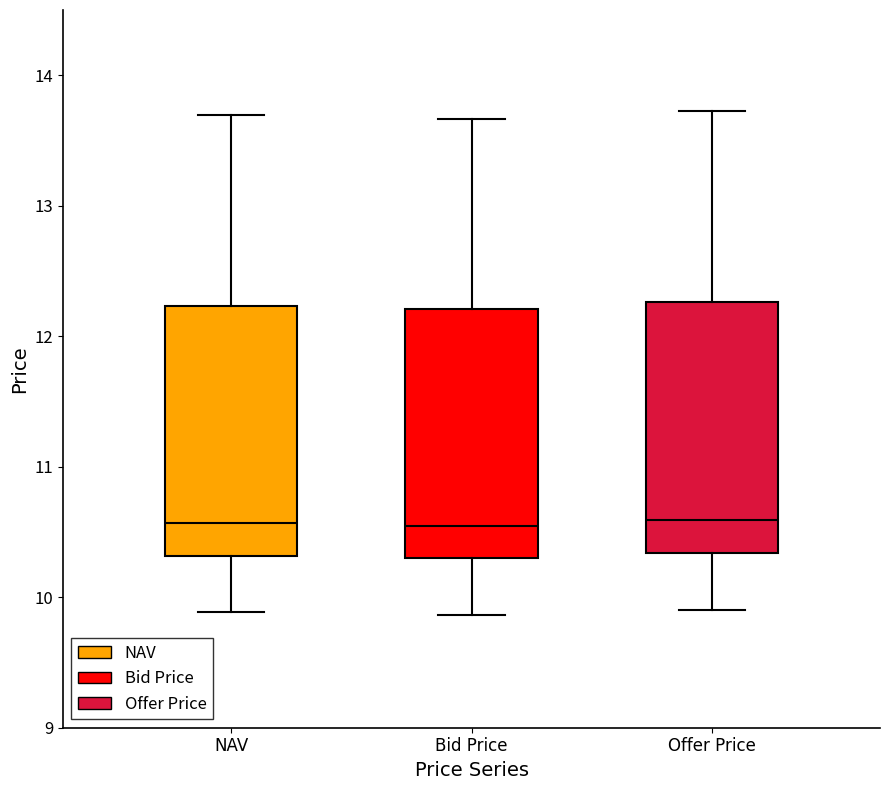

Reading left to right, read every box against the y-axis: the position of its median line, the range the box covers, and the ends of its whiskers. The values are not printed on the chart, so give them approximately, as read against the axis.

NAV: median 10.6, box 10.3 to 12.2, whiskers 9.9 to 13.7
Bid Price: median 10.5, box 10.3 to 12.2, whiskers 9.9 to 13.7
Offer Price: median 10.6, box 10.3 to 12.3, whiskers 9.9 to 13.7